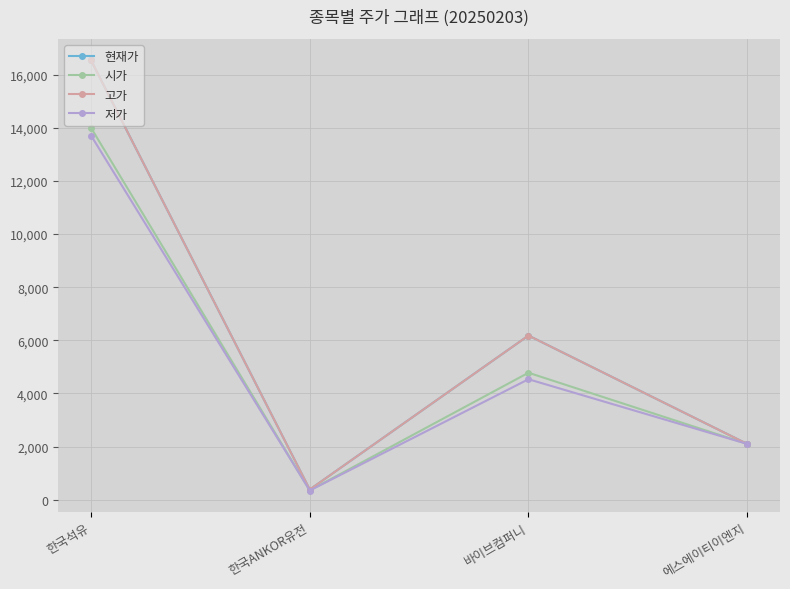

Is this an area chart (filled region under the line)?

No